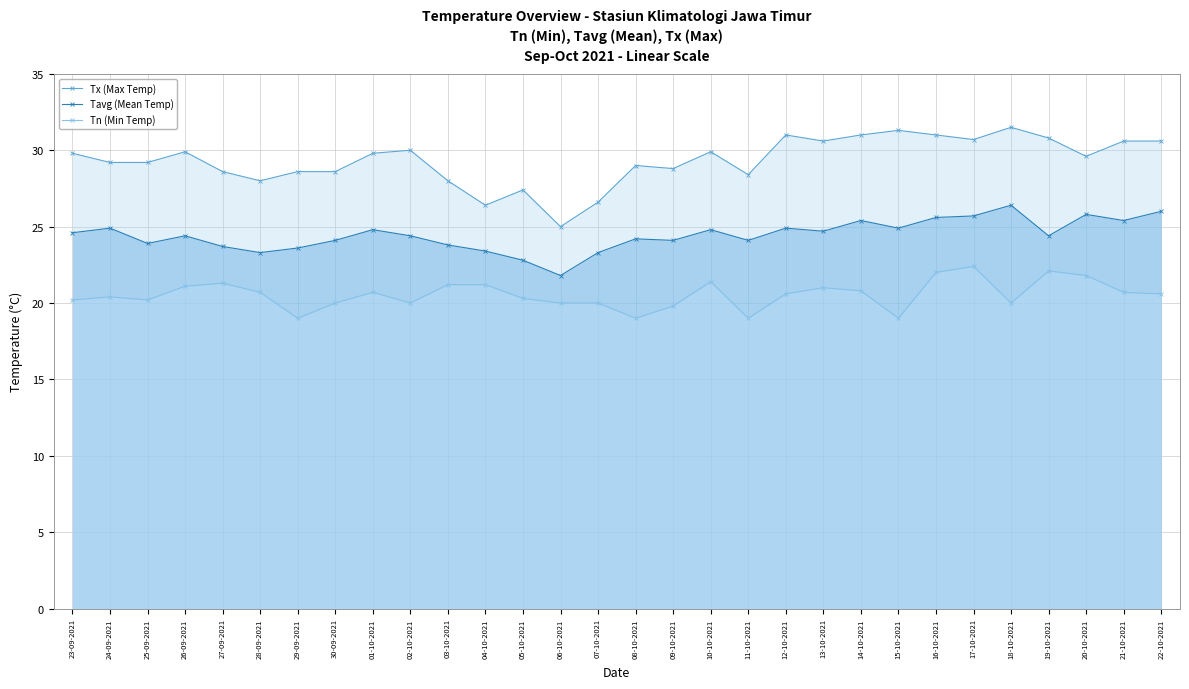

Which label corresponds to the smallest value in the chart?

29-09-2021